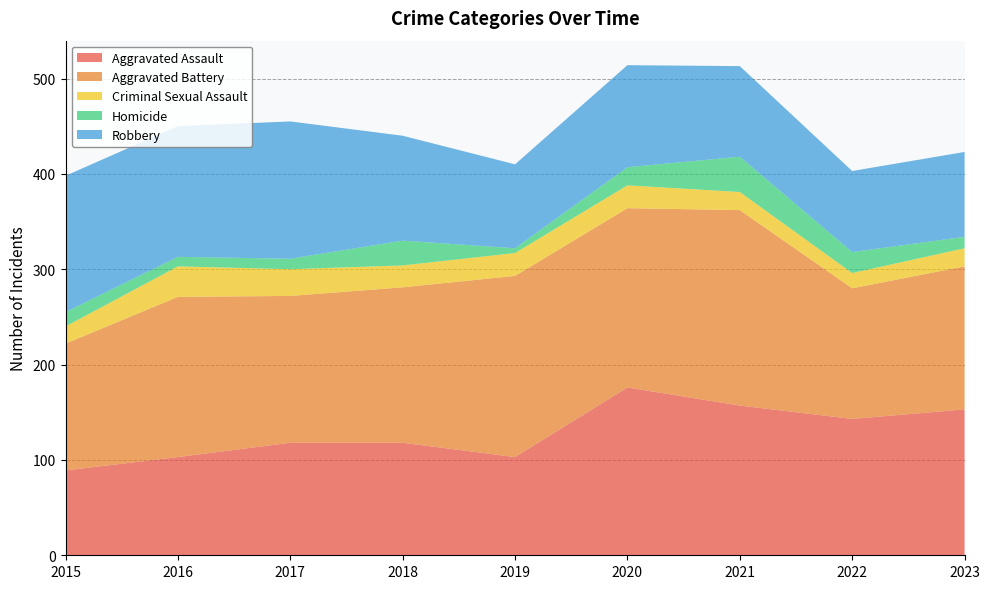

Reading left to right, list all the values displayed in this chart.

Aggravated Assault: 2015=89	2016=103	2017=118	2018=118	2019=103	2020=176	2021=157	2022=143	2023=153
Aggravated Battery: 2015=133	2016=168	2017=154	2018=163	2019=190	2020=188	2021=205	2022=137	2023=150
Criminal Sexual Assault: 2015=18	2016=32	2017=28	2018=23	2019=24	2020=24	2021=19	2022=16	2023=19
Homicide: 2015=15	2016=10	2017=11	2018=26	2019=5	2020=19	2021=37	2022=22	2023=12
Robbery: 2015=143	2016=137	2017=144	2018=110	2019=88	2020=107	2021=95	2022=85	2023=89